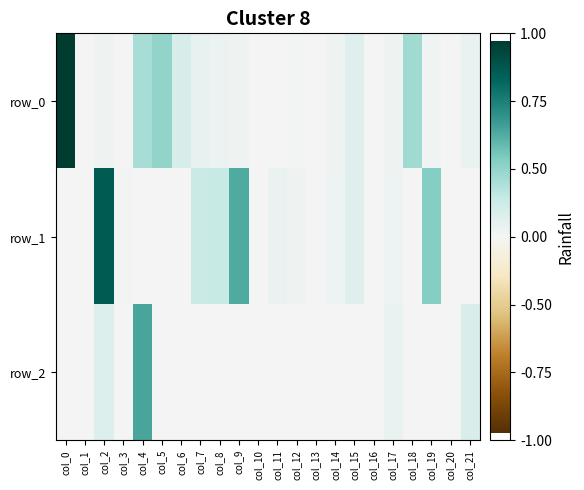

What is the sum of all row_1 values?

0.4